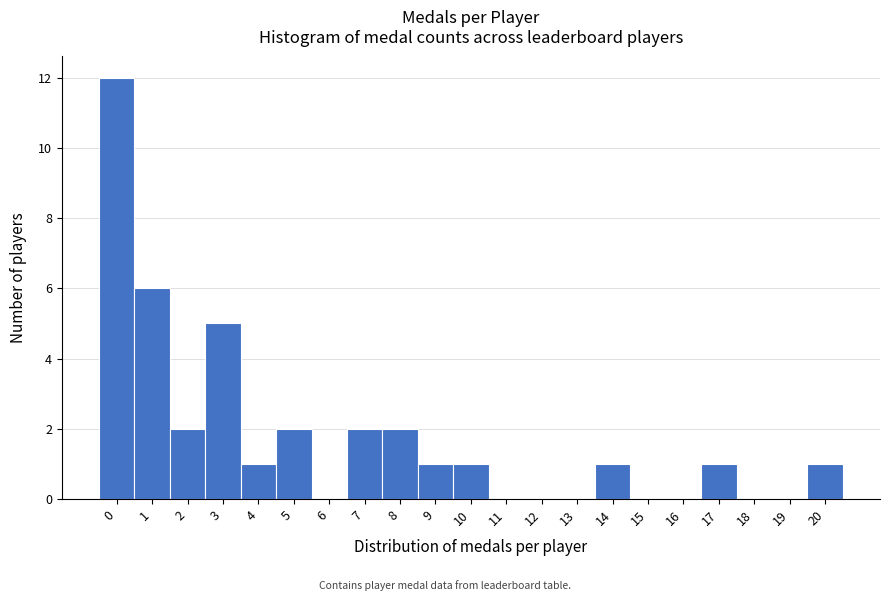

Reading left to right, extract all data points from this chart.

0=12	1=6	2=2	3=5	4=1	5=2	6=0	7=2	8=2	9=1	10=1	11=0	12=0	13=0	14=1	15=0	16=0	17=1	18=0	19=0	20=1